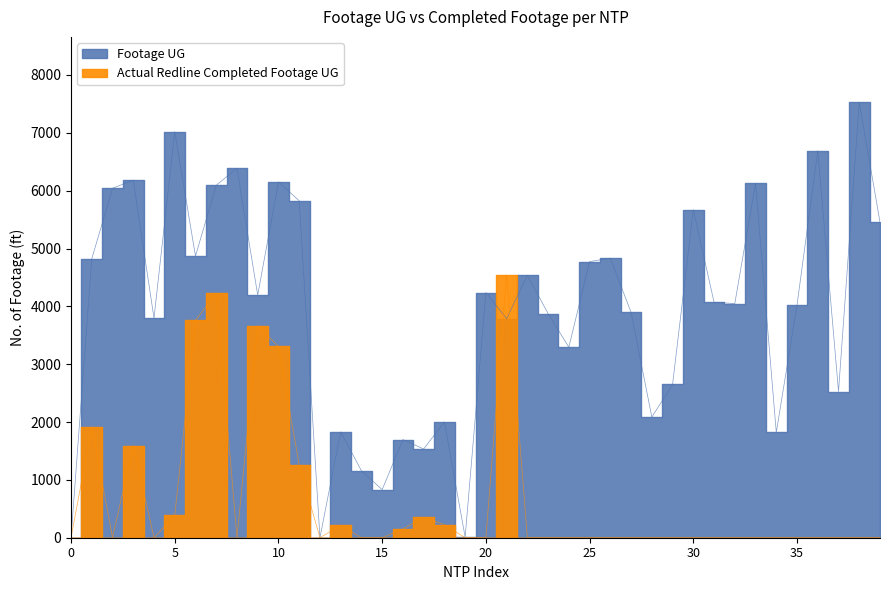

At how many categories does at least one series exceed 1518?

35